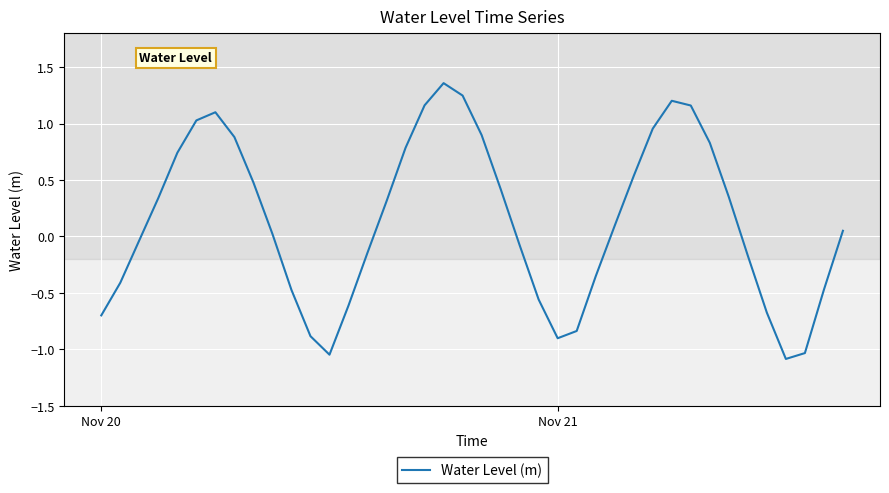

What is the minimum value shown in the chart?

-1.1